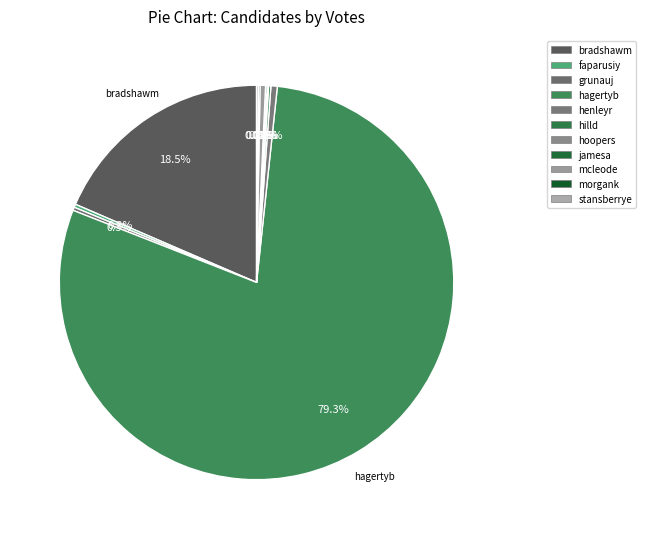

To the nearest percent, what is the difference between the largest and smallest slice percentages?

79%